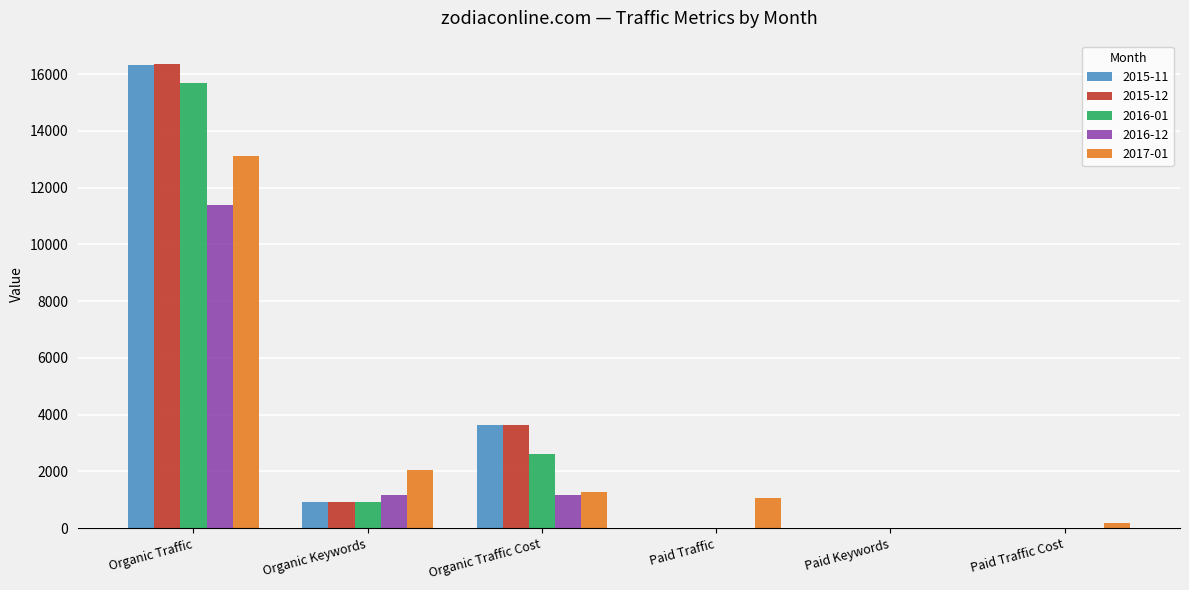

What is the maximum value shown in the chart?

16365